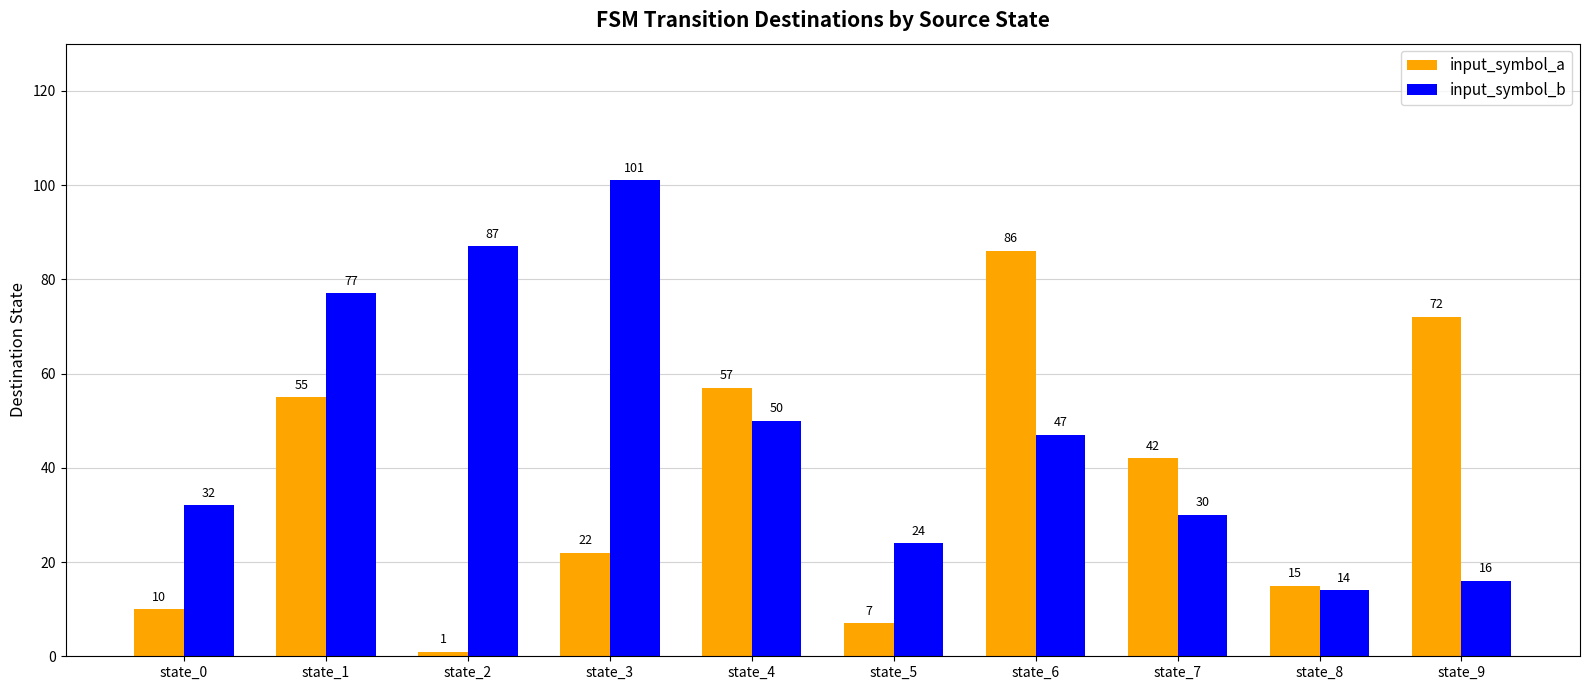

What is the average value of the input_symbol_a series?

37